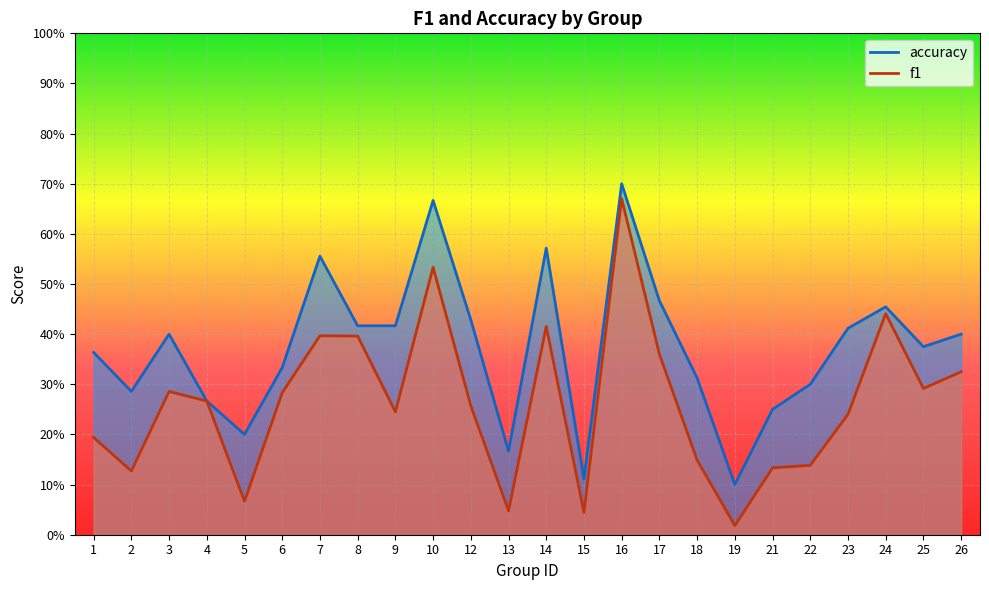

Reading left to right, transcribe all the data shown in this chart.

f1: 1=0.2	2=0.1	3=0.3	4=0.3	5=0.1	6=0.3	7=0.4	8=0.4	9=0.2	10=0.5	12=0.3	13=0.0	14=0.4	15=0.0	16=0.7	17=0.4	18=0.1	19=0.0	21=0.1	22=0.1	23=0.2	24=0.4	25=0.3	26=0.3
accuracy: 1=0.4	2=0.3	3=0.4	4=0.3	5=0.2	6=0.3	7=0.6	8=0.4	9=0.4	10=0.7	12=0.4	13=0.2	14=0.6	15=0.1	16=0.7	17=0.5	18=0.3	19=0.1	21=0.2	22=0.3	23=0.4	24=0.5	25=0.4	26=0.4